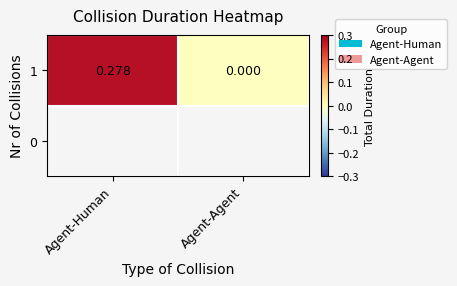

List the labels in order of value, largest first.

Agent-Human, Agent-Agent